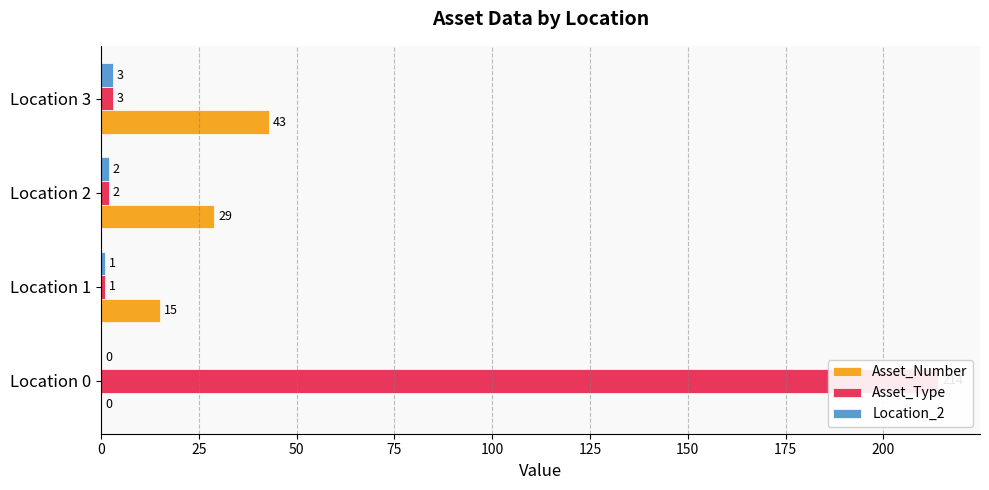

What is the difference between the highest and lowest values at Location 2?

27